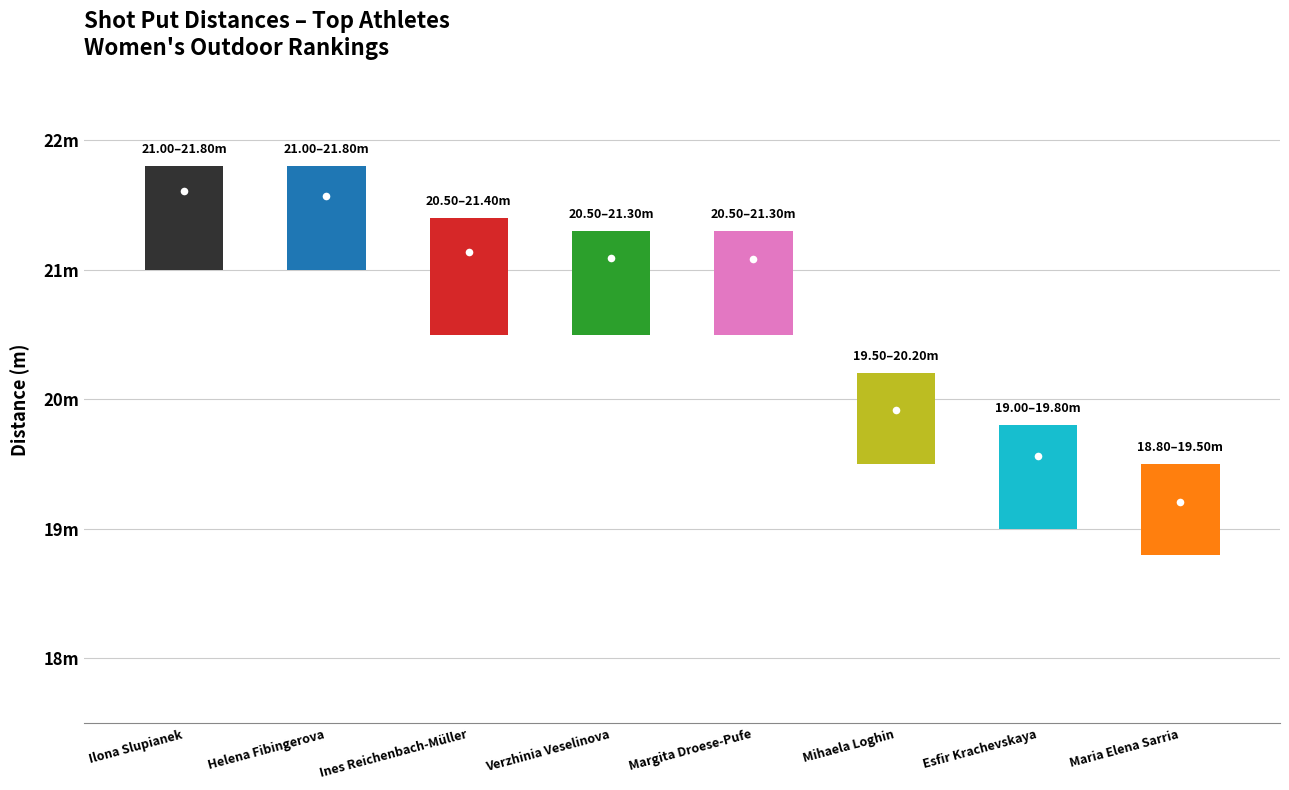

Does the chart contain stacked bars?

No